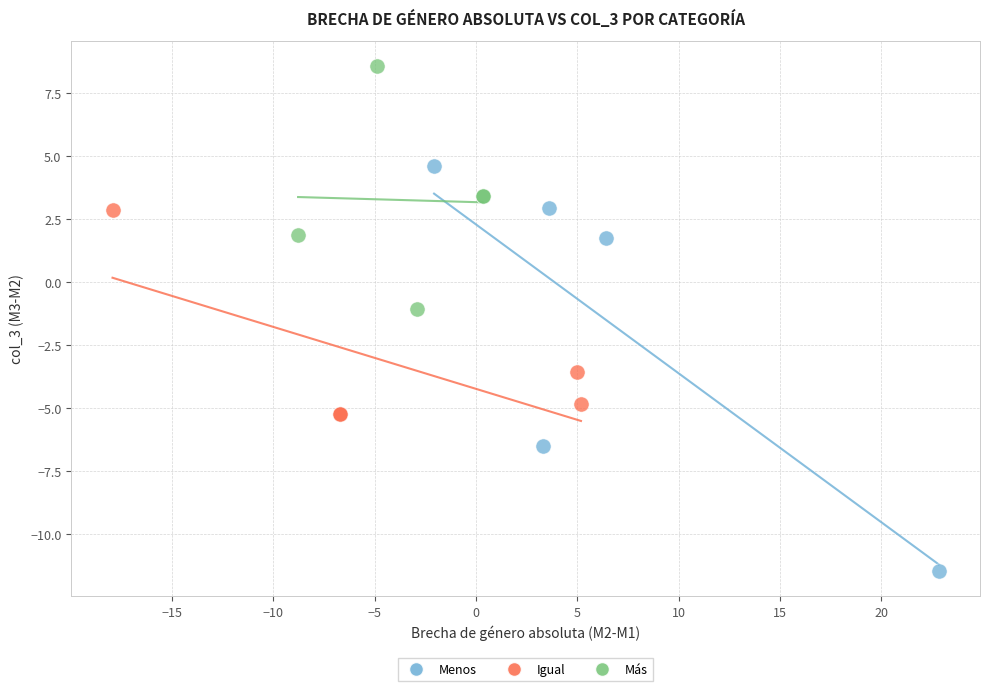

Which series reaches the minimum Y coordinate?

Menos